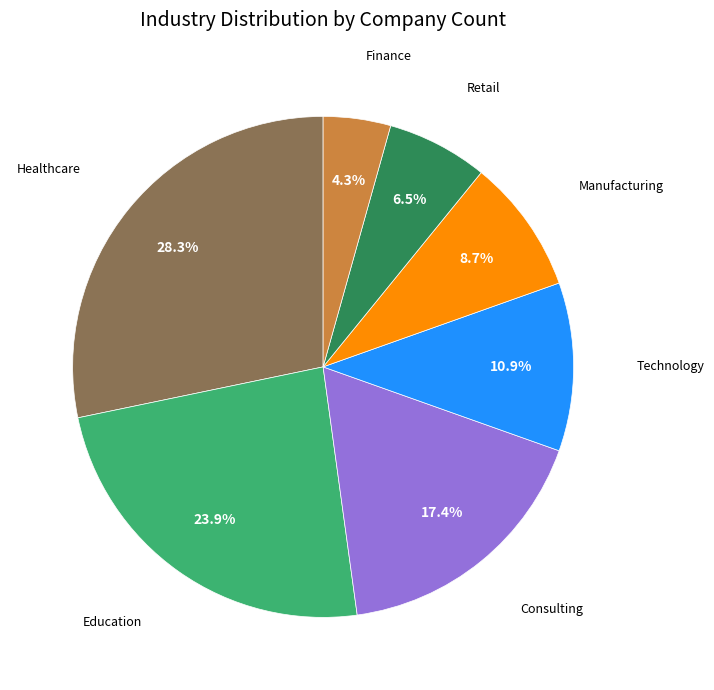

Does any single category account for the majority?

No